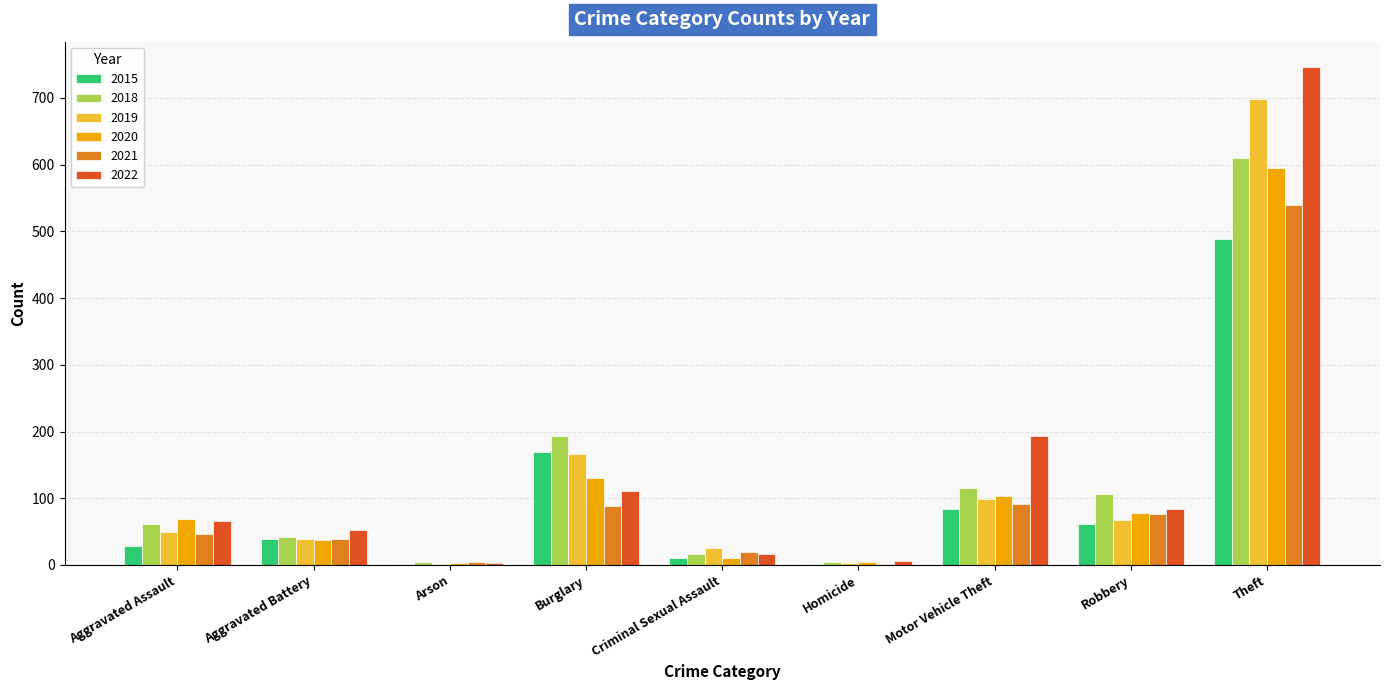

What is the difference between the 2021 values at Arson and Criminal Sexual Assault?

16